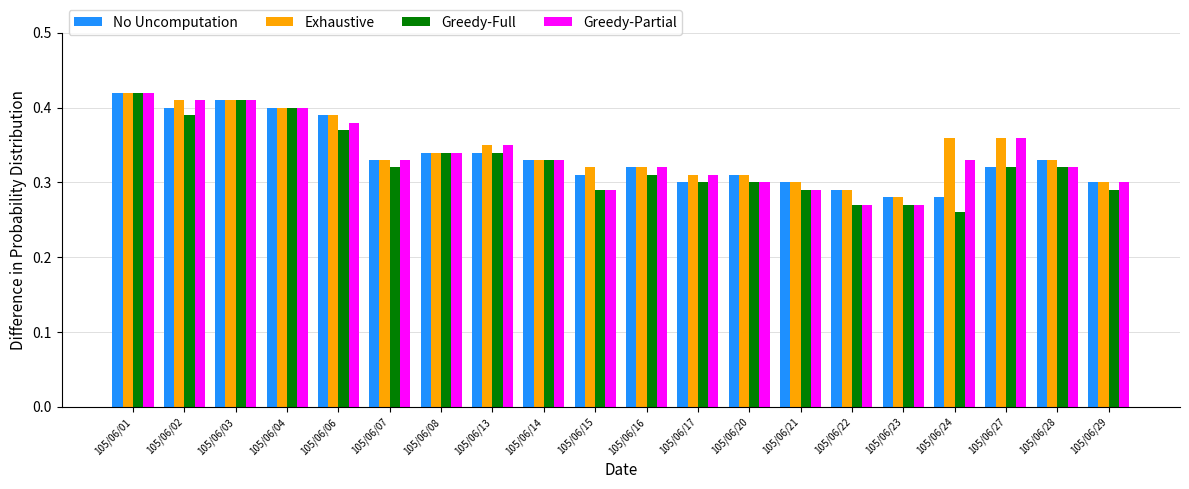

How many bars are there in total?

80